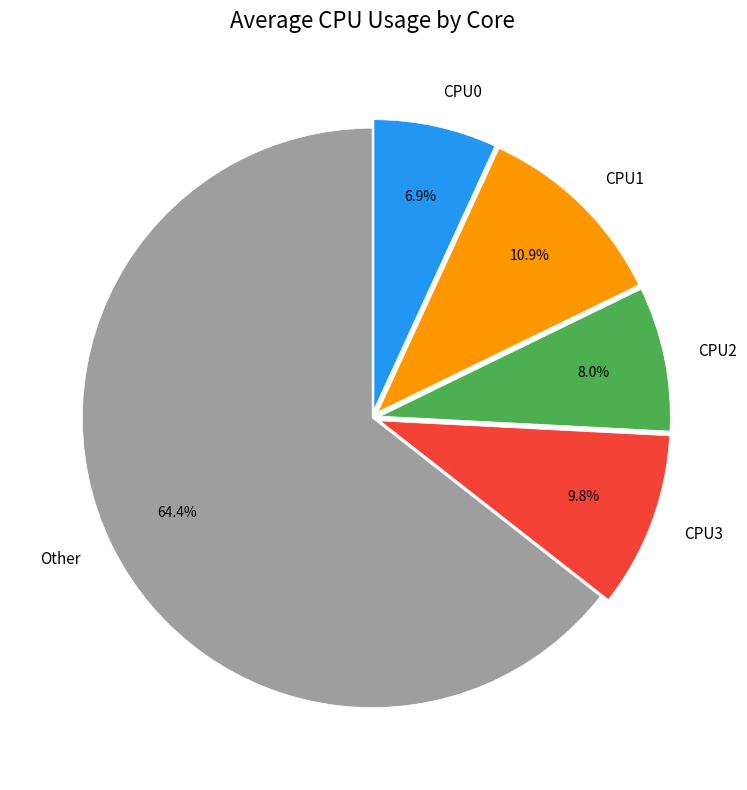

What percentage is the CPU3 slice, to the nearest percent?

10%